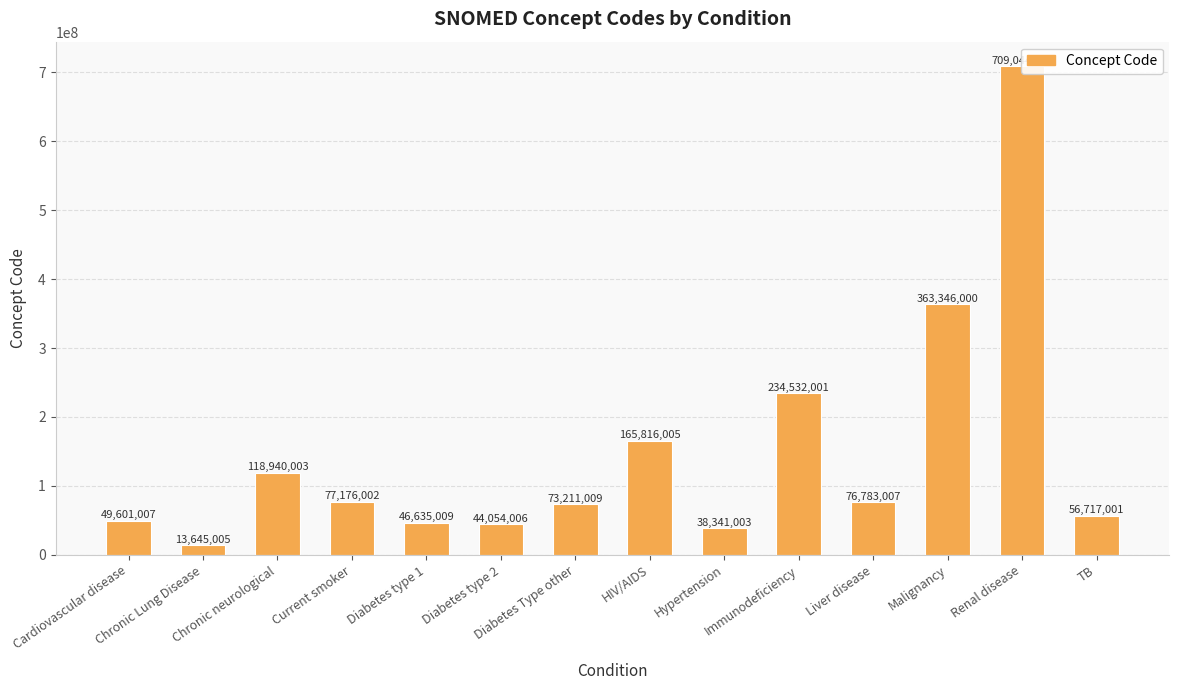

The chart shows a value of 118940003 at Chronic neurological. True or false?

True